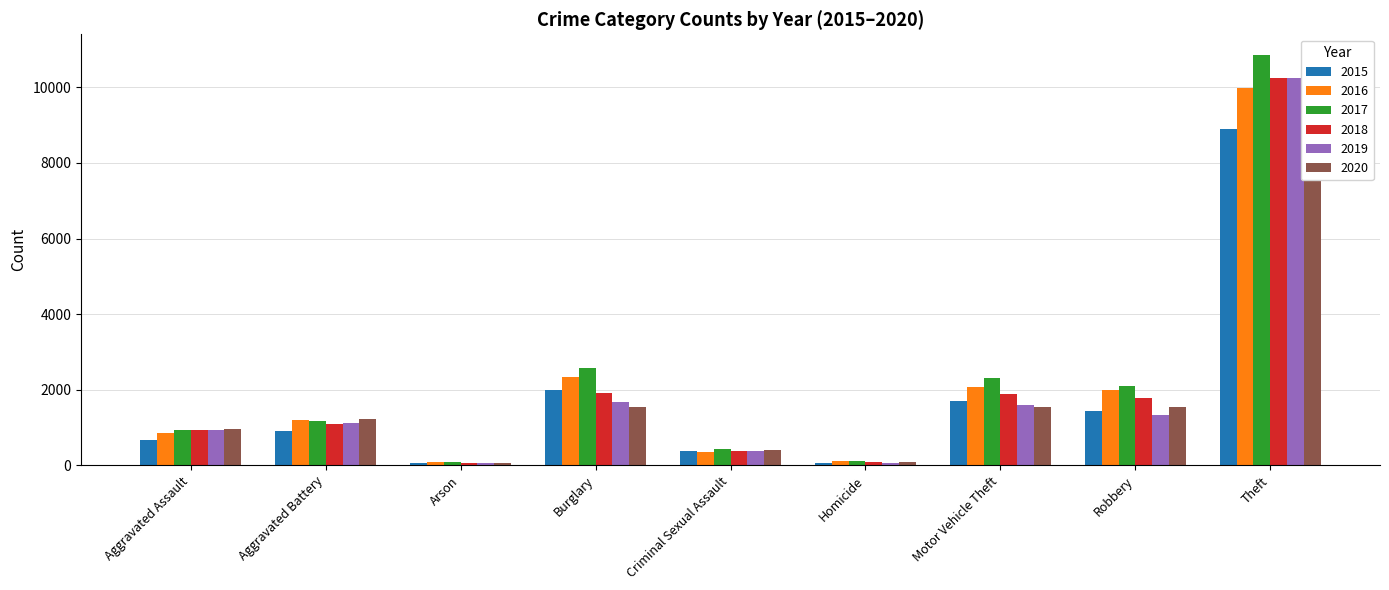

What is the value of the 2019 bar at the 1st from the left?

937